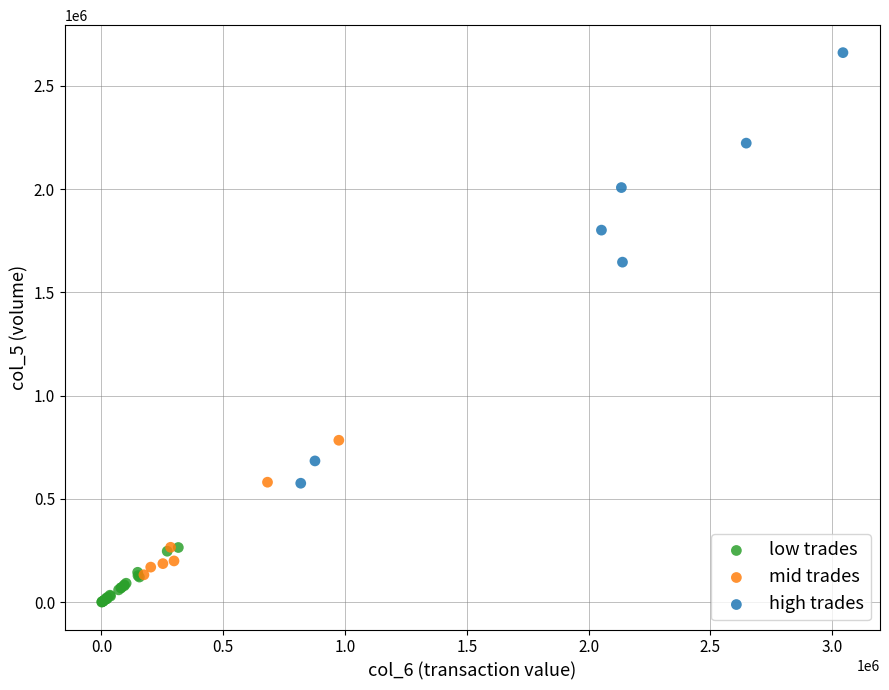

Which series has the widest spread of Y values?

high trades